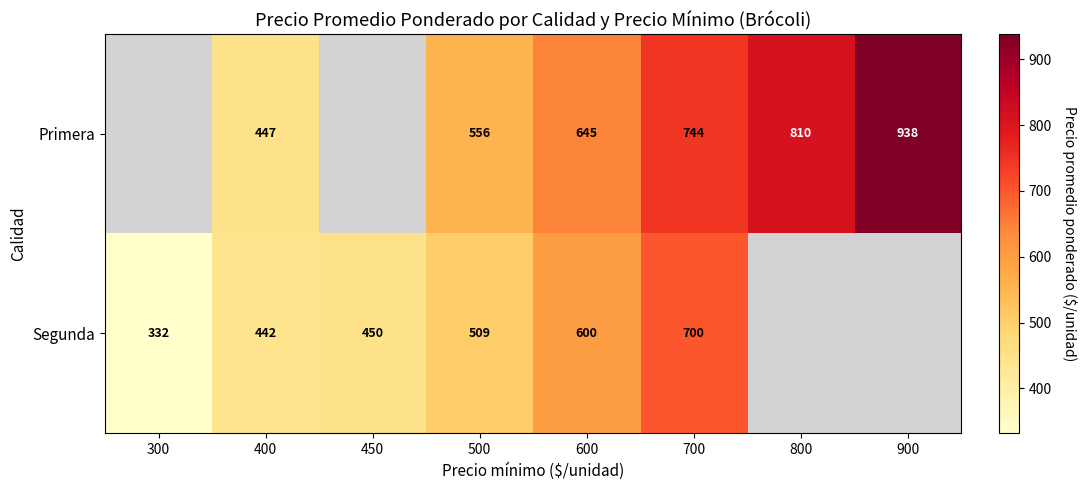

The Primera series shows 356 at 500. True or false?

False